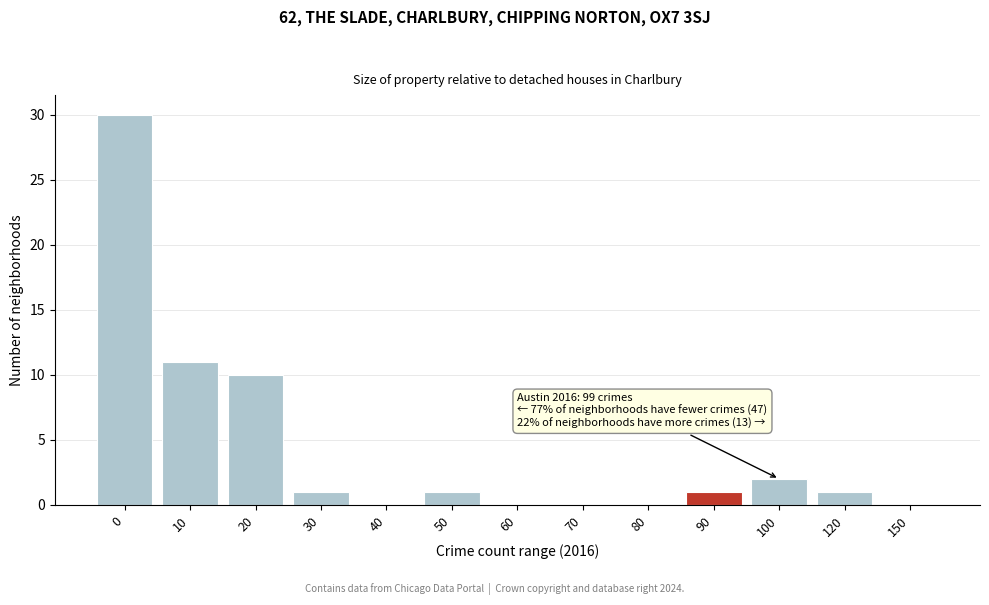

Reading left to right, what are all the values shown in this chart?

0=30	10=11	20=10	30=1	40=0	50=1	60=0	70=0	80=0	90=1	100=2	120=1	150=0